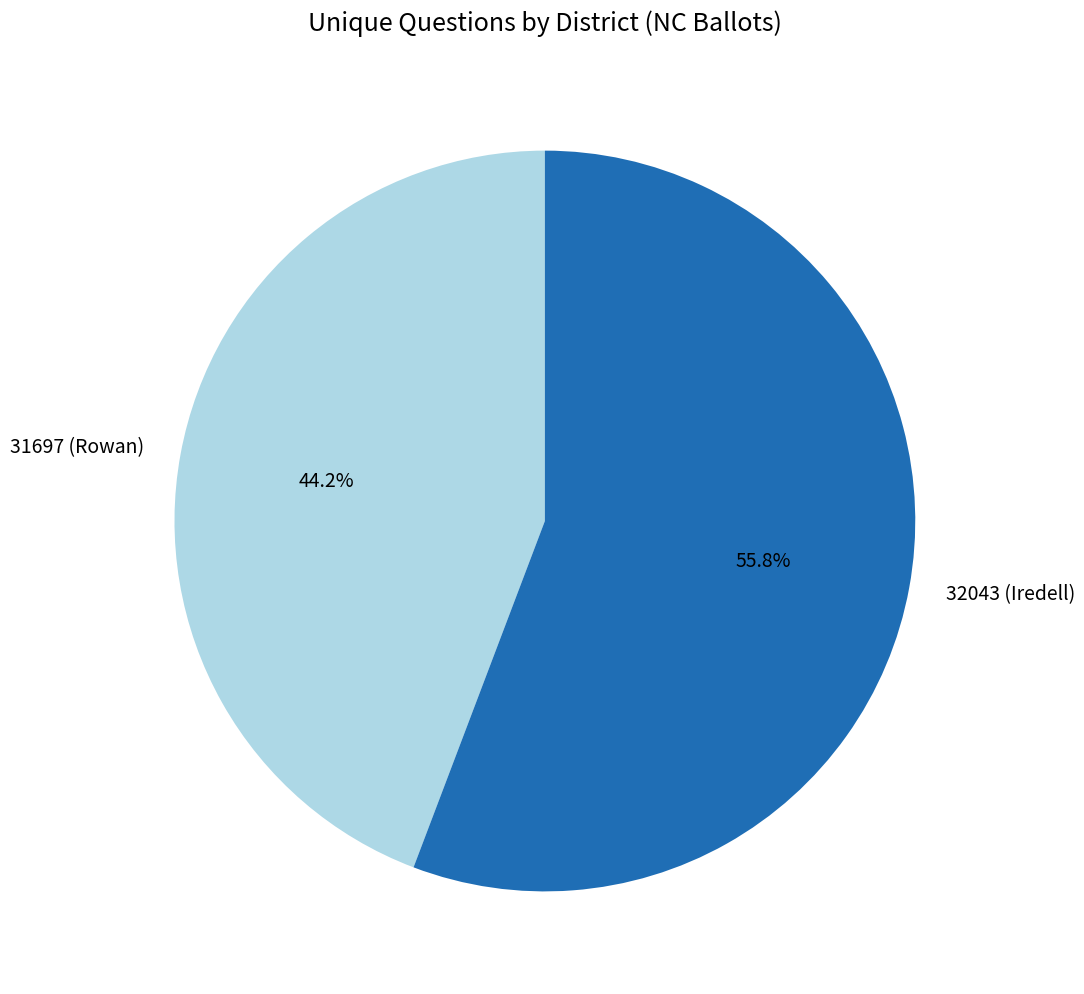

Which slice is the smallest?

31697 (Rowan)